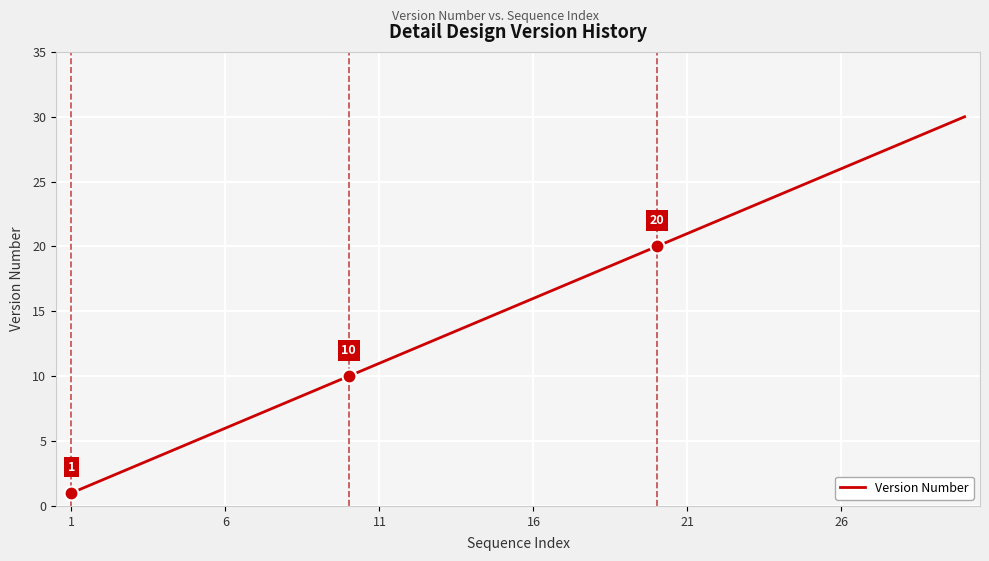

What is the difference between the maximum and minimum values?

29